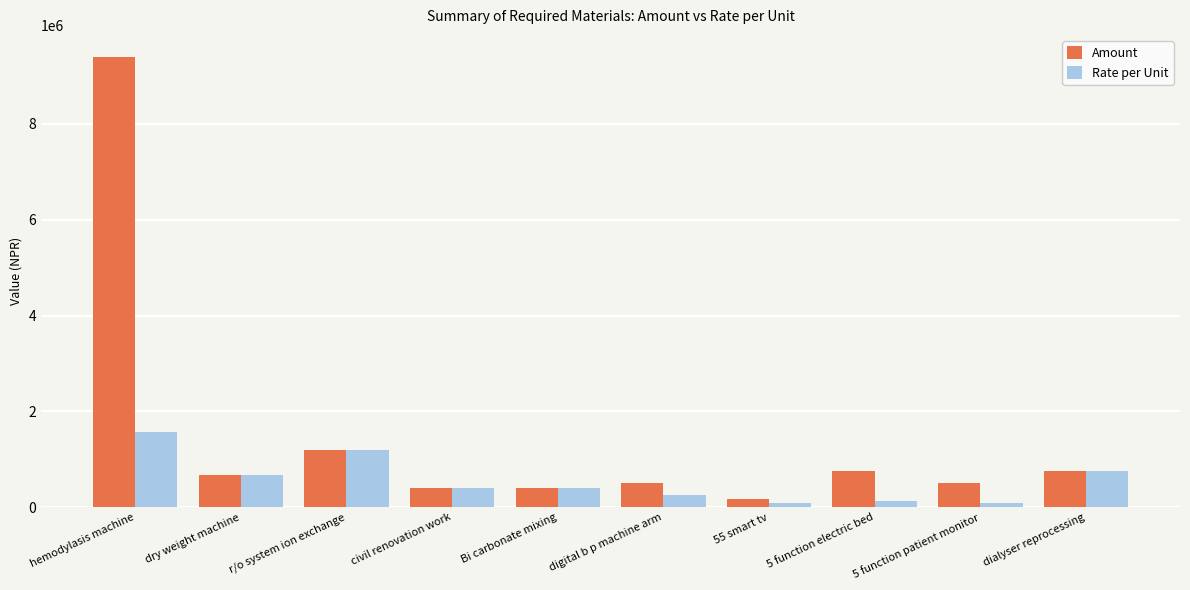

Are the bars horizontal?

No